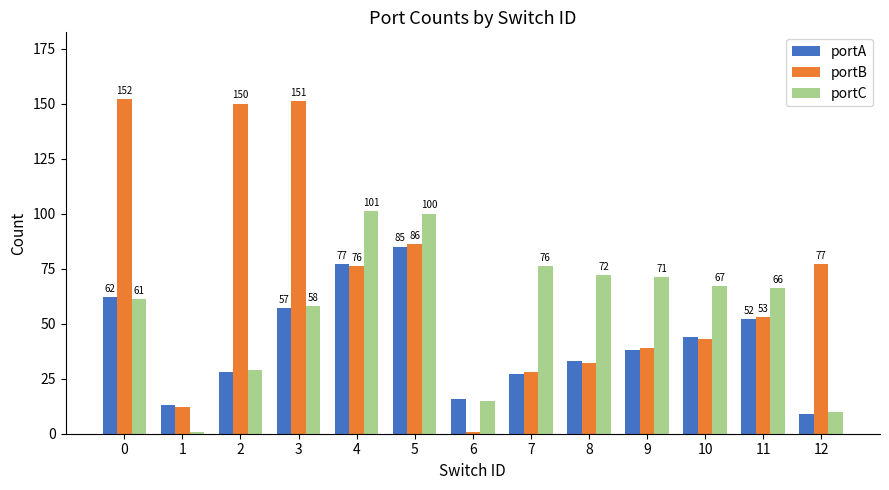

Where is portA nearest to the value 47?

10